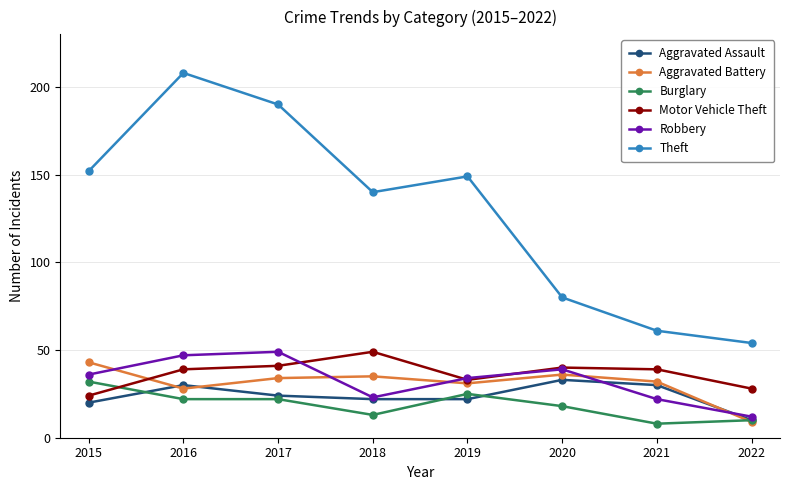

True or false: Burglary and Robbery intersect in this chart.

False